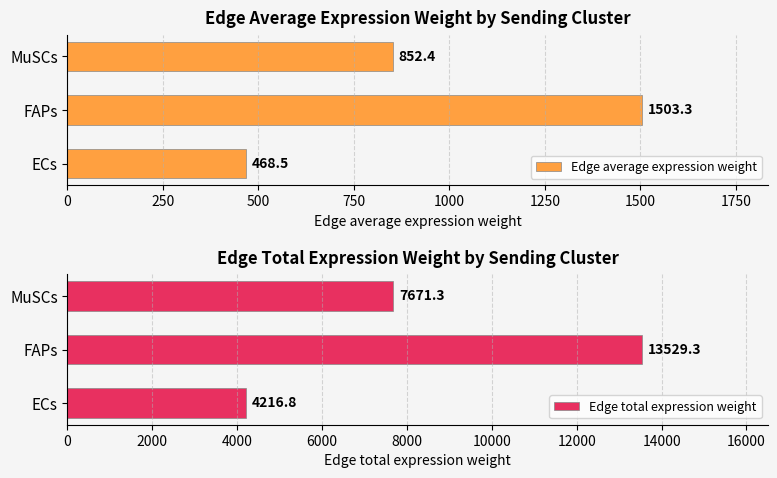

What is the difference between the maximum and minimum values in the Edge average expression weight series?

1034.8